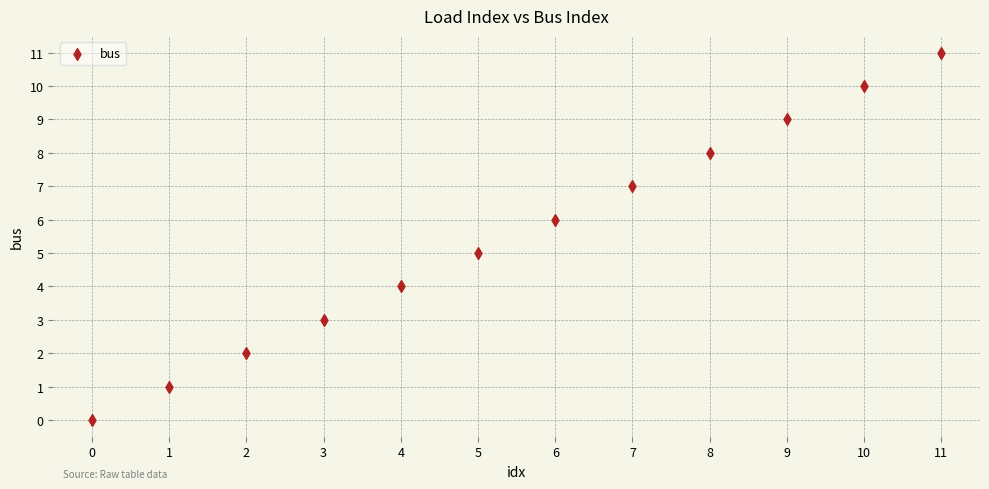

What is the range of Y values (max minus min)?

11